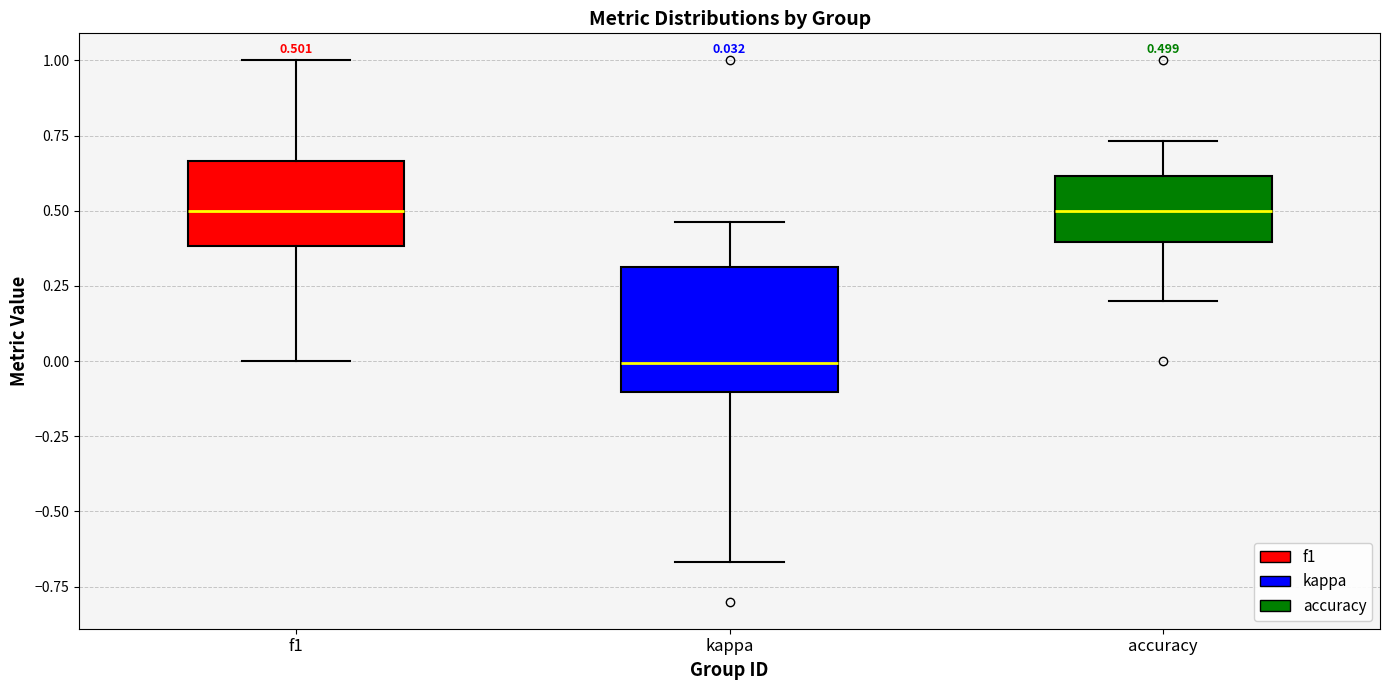

Which box has the lowest median line?

kappa